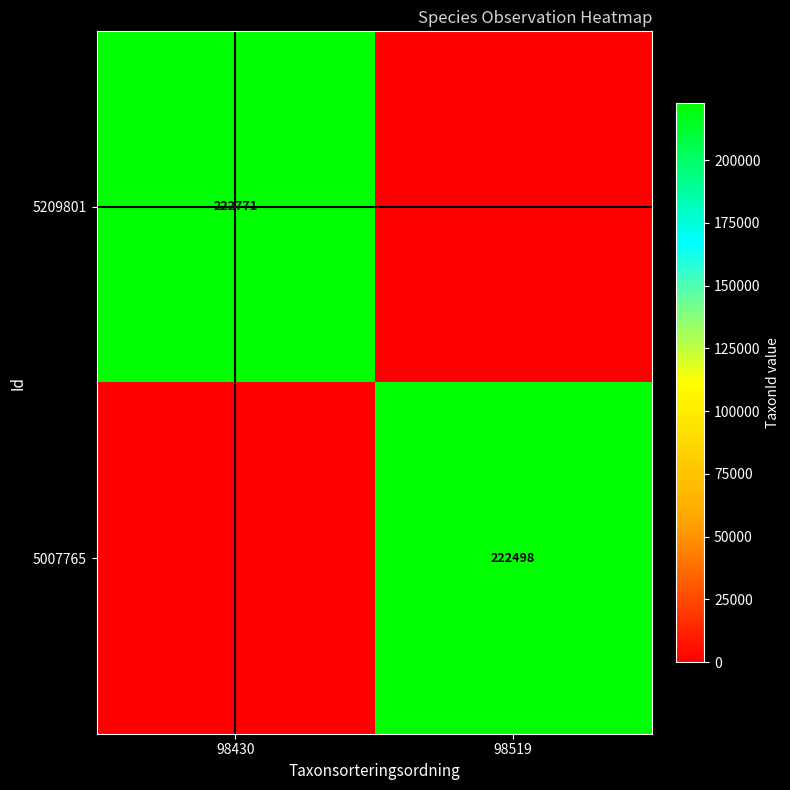

Which has a higher value, 98519 or 98430?

98430